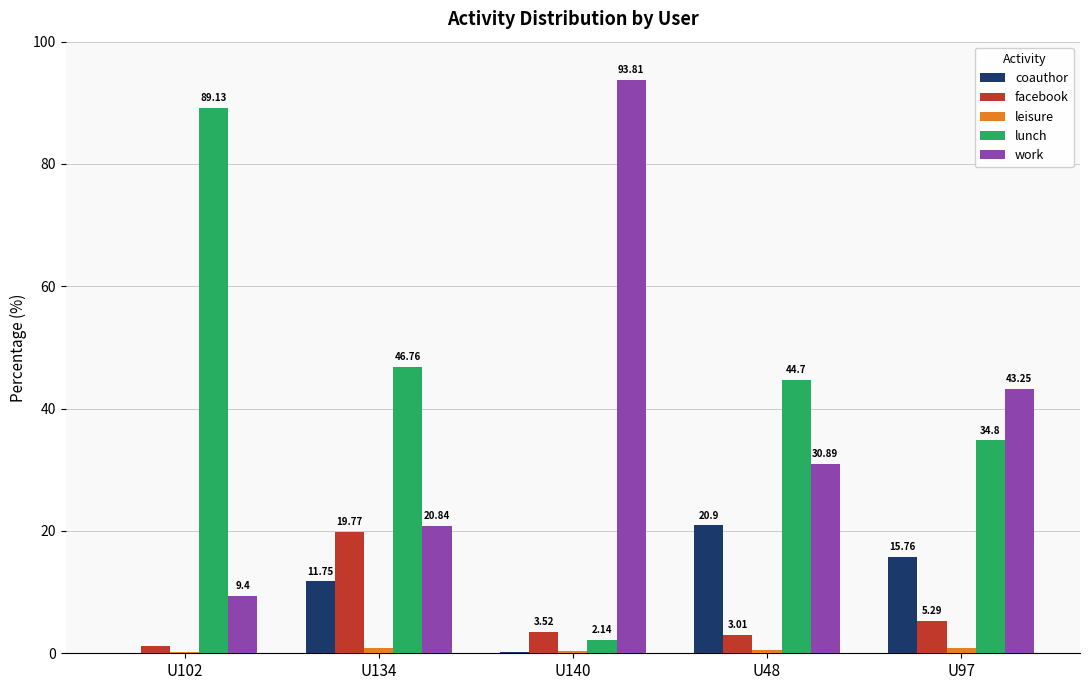

What is the sum of all coauthor values?

48.6